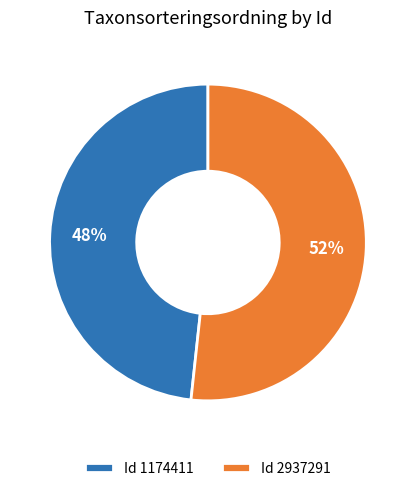

Is there any slice that represents more than half of the pie?

Yes